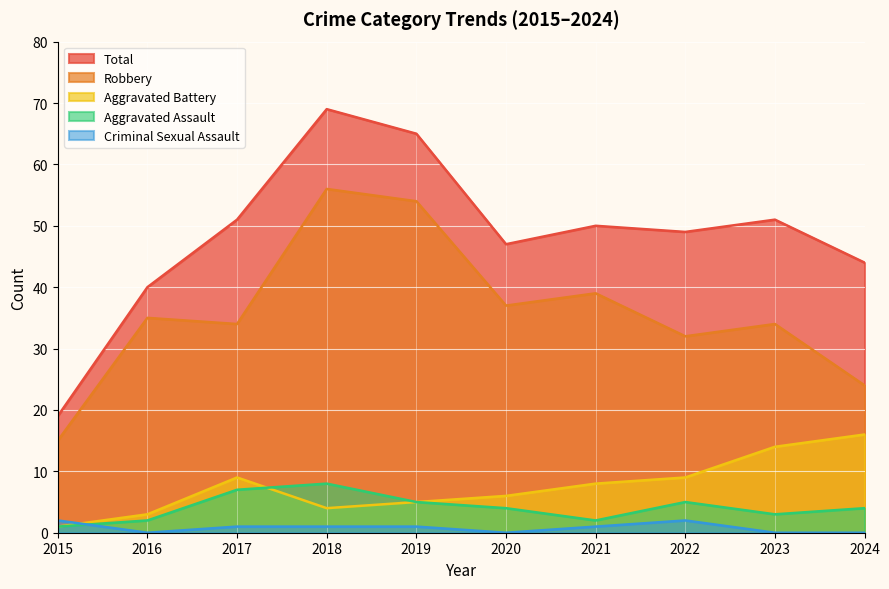

How many interior local valleys does the Total series have?

2